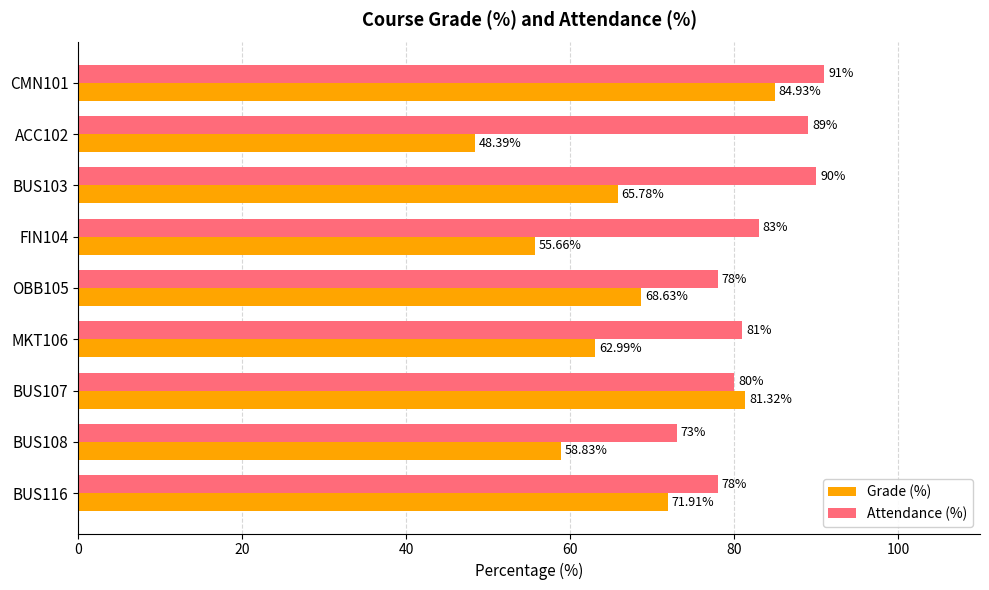

At how many categories does at least one series exceed 67?

9